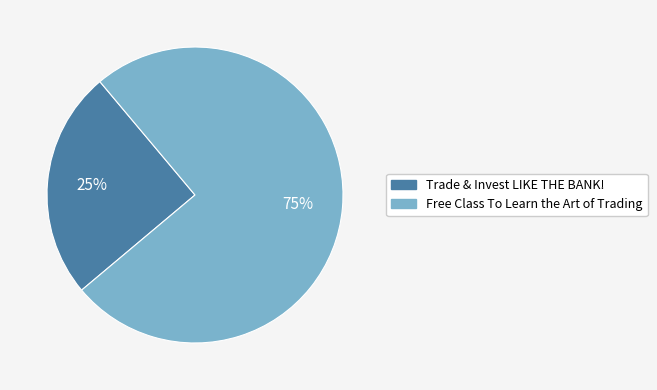

Count the number of slices in the pie.

2